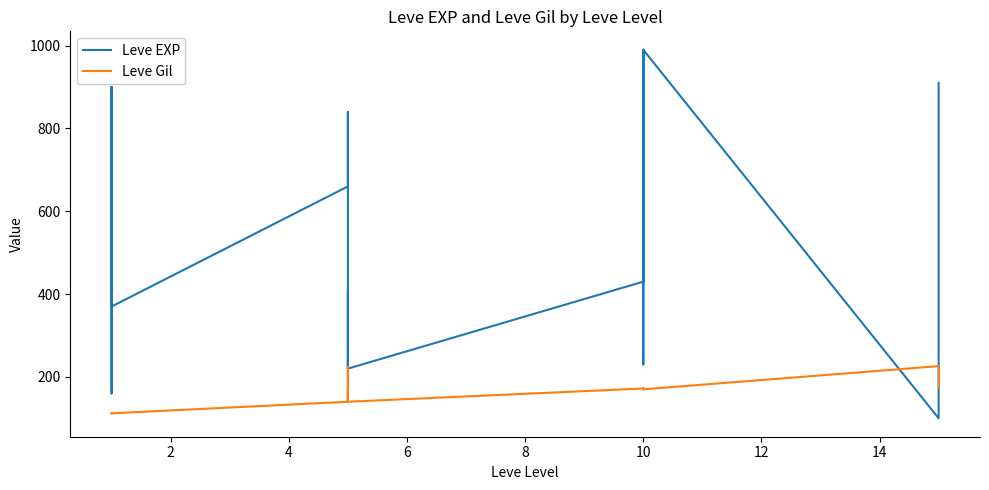

Reading left to right, what are all the values shown in this chart?

Leve EXP: 630	900	160	160	900	370	660	840	220	410	220	220	430	330	230	990	430	990	100	910
Leve Gil: 112	112	113	113	112	112	140	224	140	140	170	140	172	170	170	170	172	170	226	174